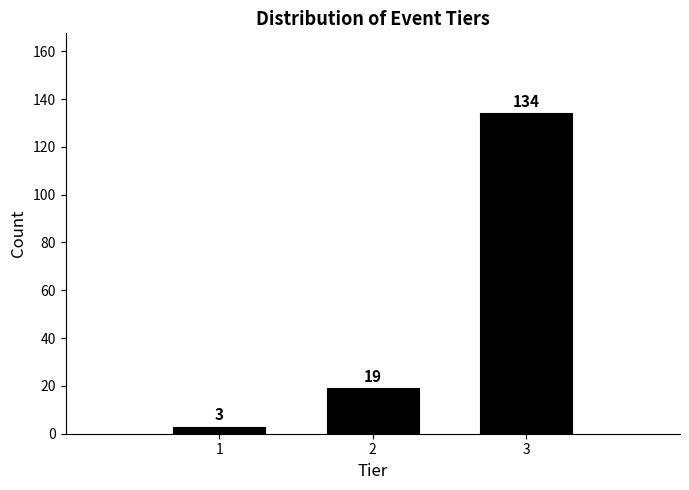

Reading left to right, extract all data points from this chart.

3	19	134